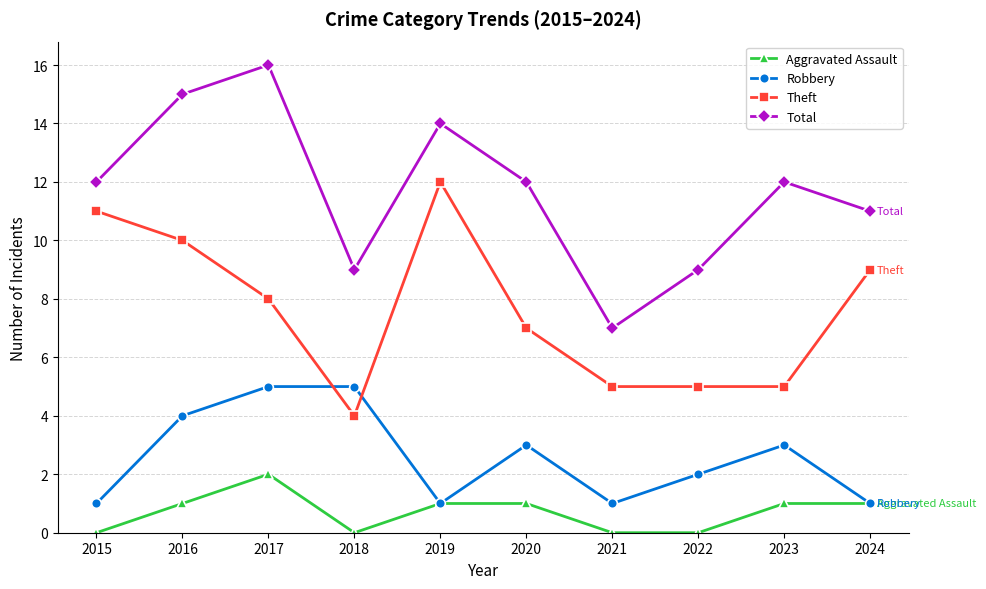

How many lines are shown in the chart?

4